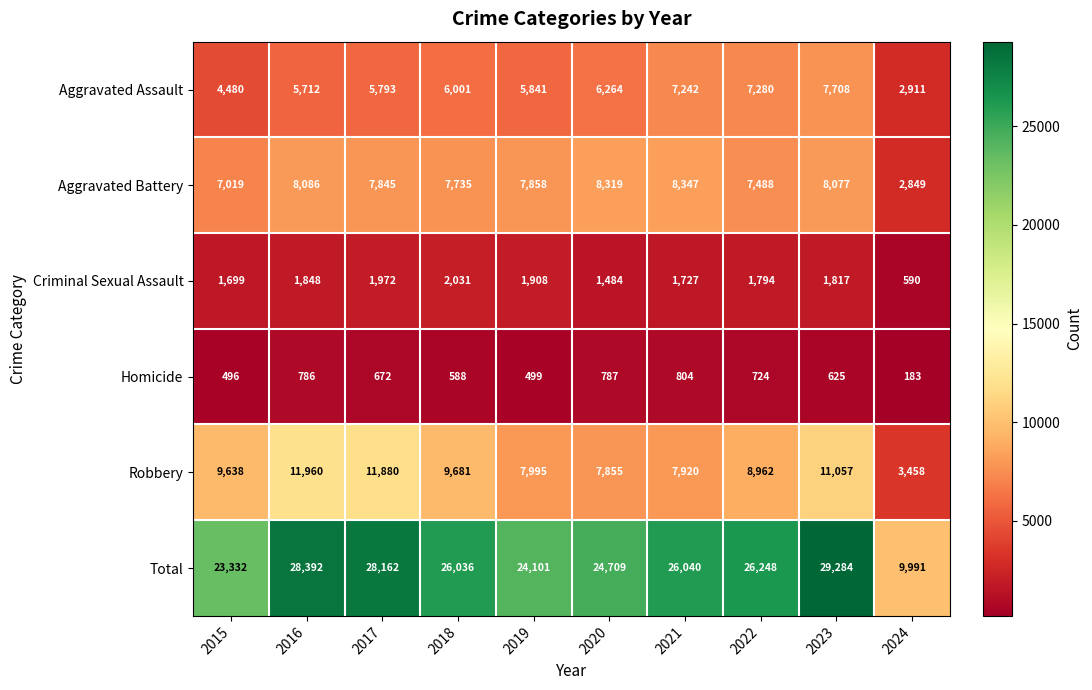

What is the spread (max minus min) of values at 2019?

23602